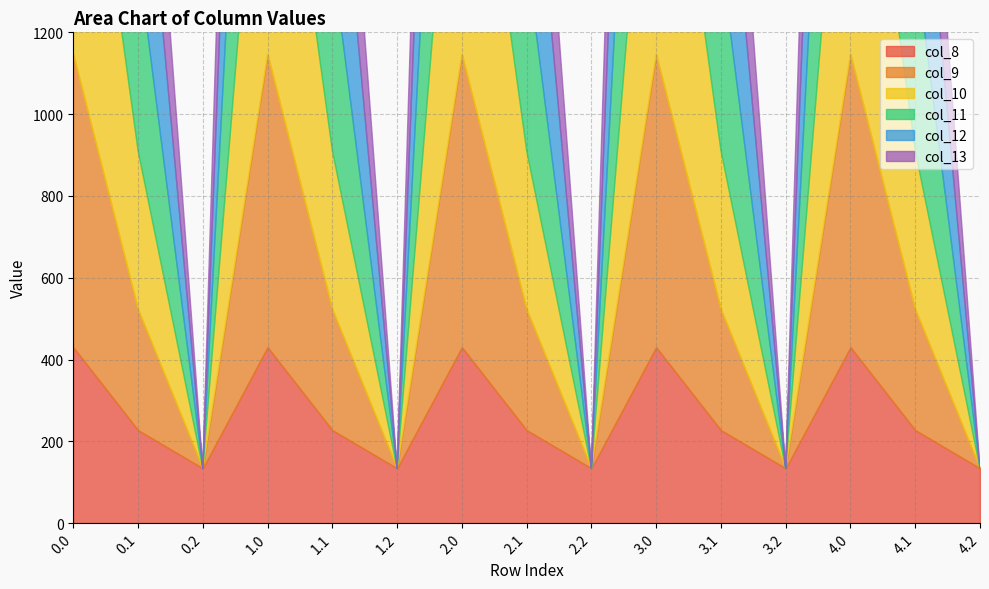

Which series has the largest total across all categories?

col_12